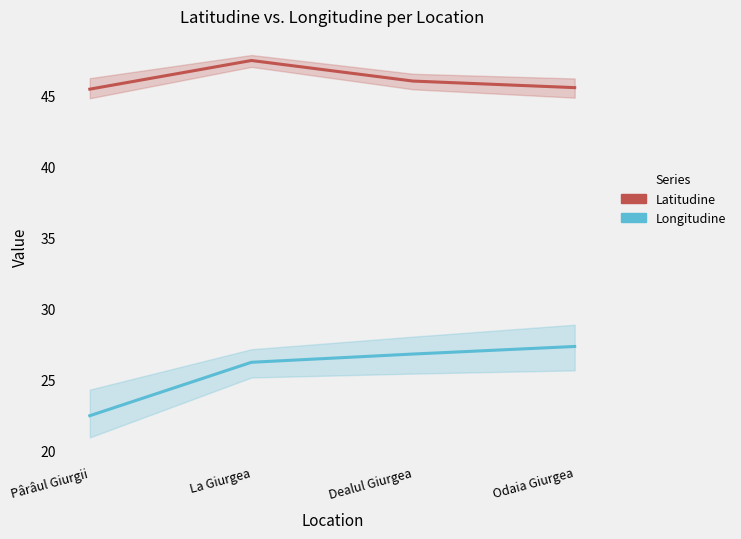

True or false: Longitudine and Latitudine cross at least once.

False